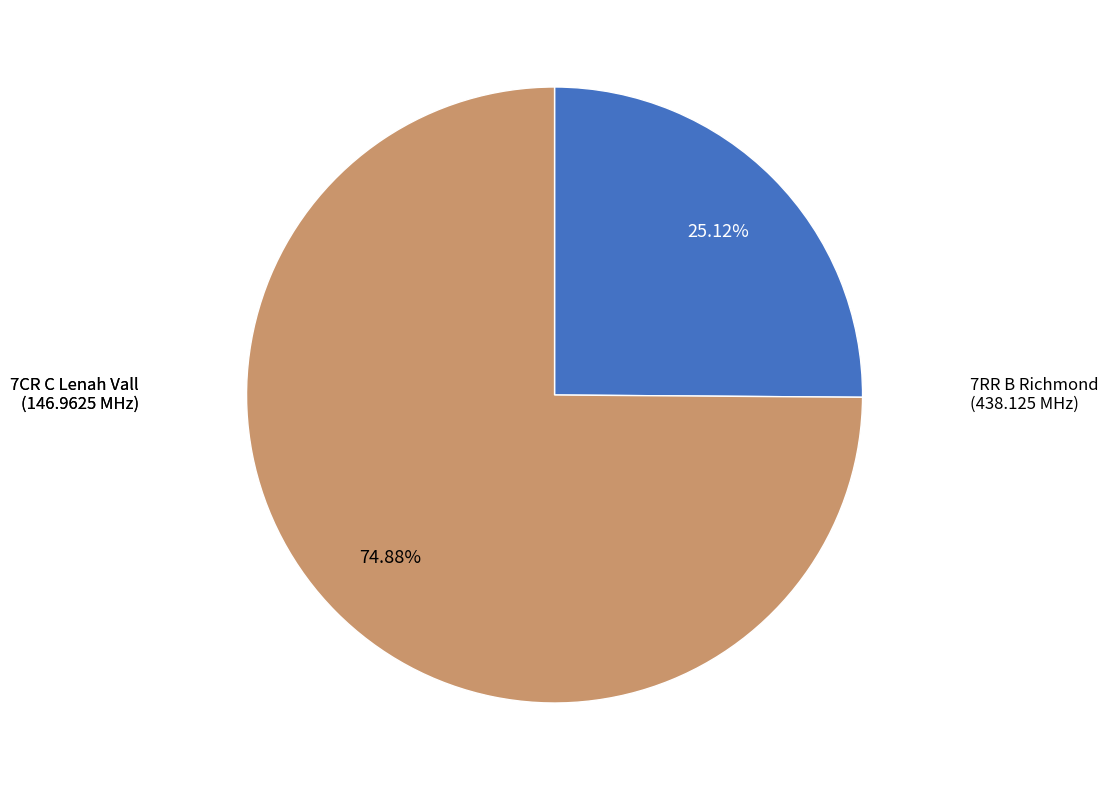

Is there any slice that represents more than half of the pie?

Yes